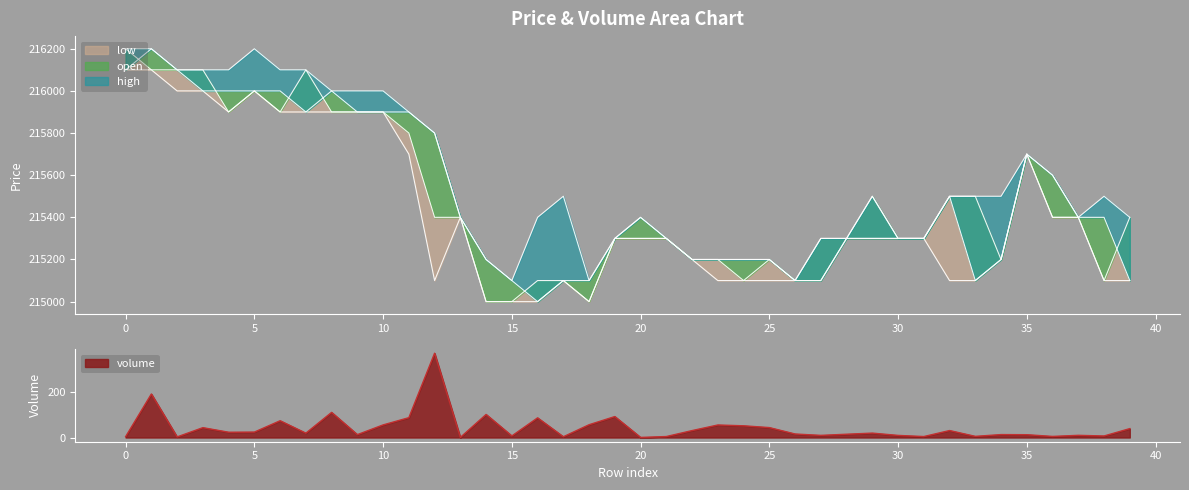

What is the sum of all low values?

8616800.0